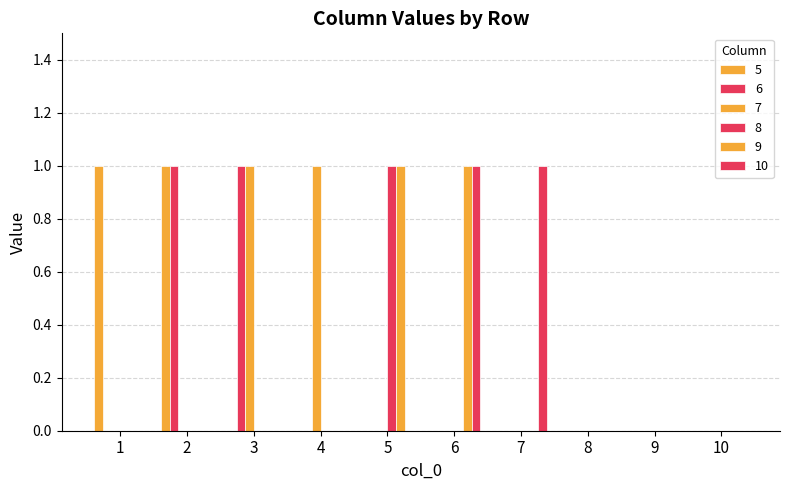

What is the difference between the maximum and minimum values in the 6 series?

1